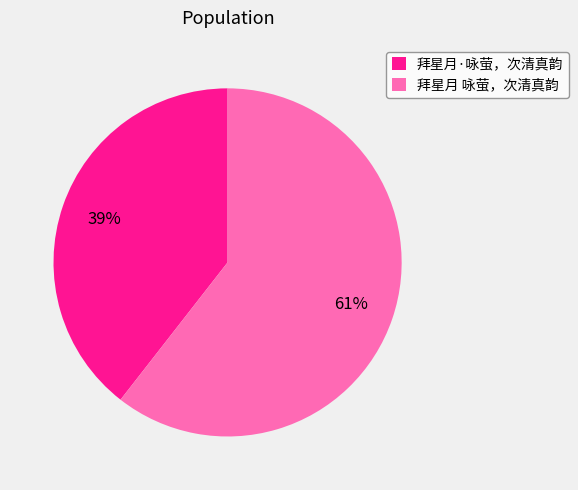

Is it true that 拜星月 咏萤，次清真韵 is 68% of the pie?

False